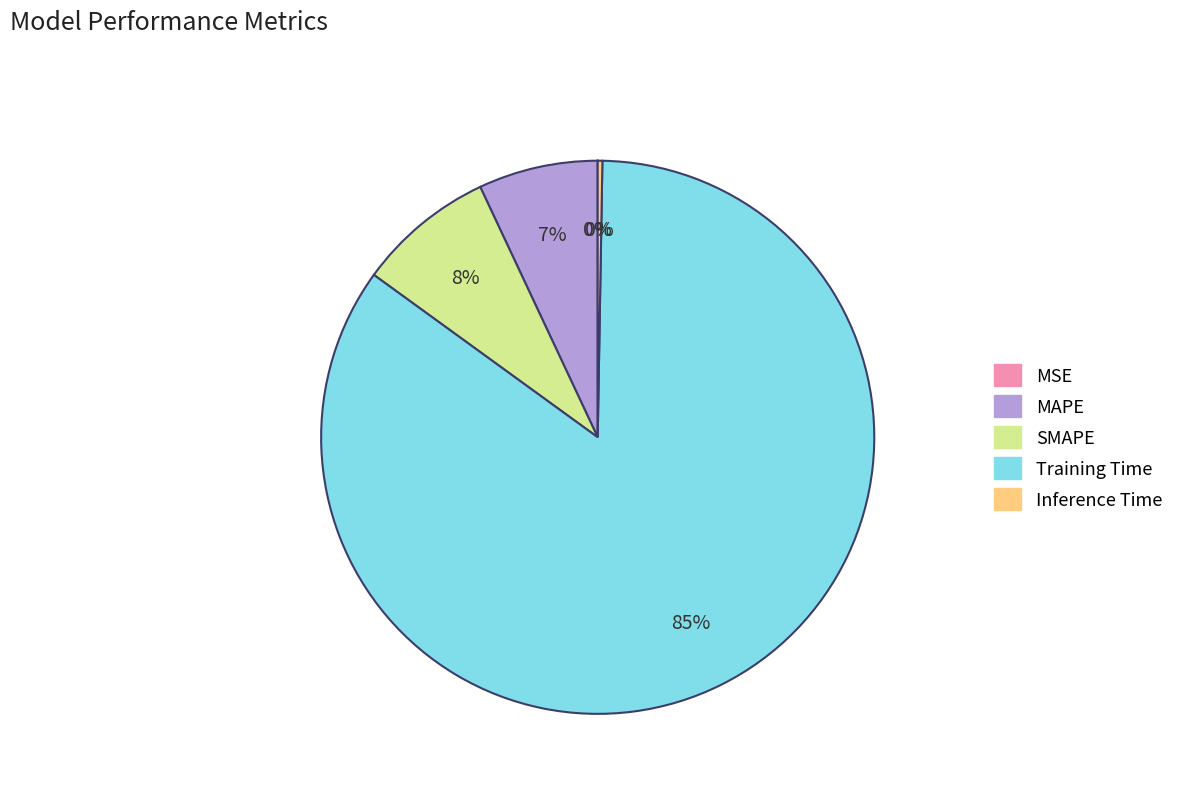

What percentage is the SMAPE slice, to the nearest percent?

8%